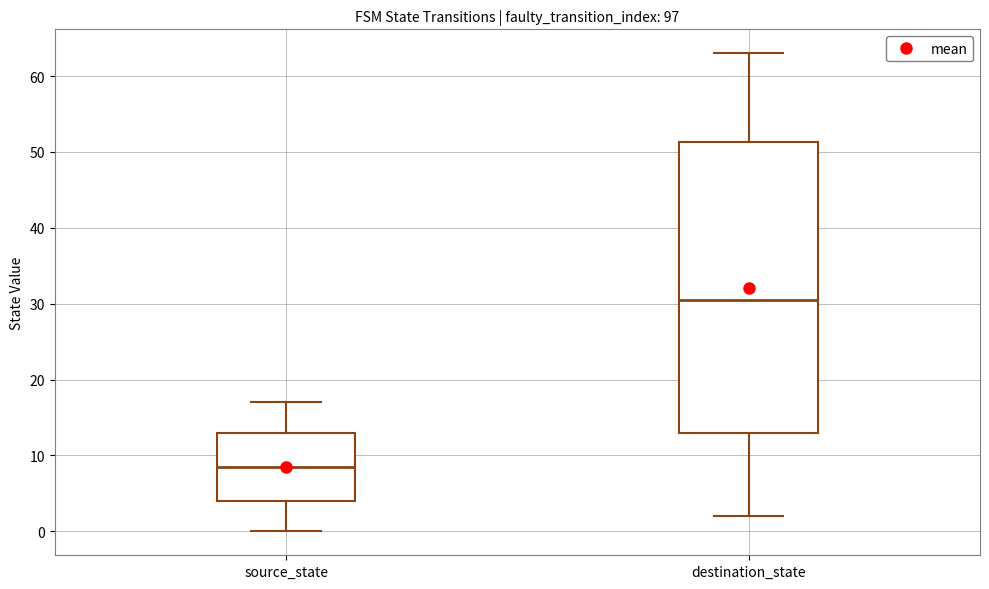

Reading left to right, transcribe this box plot: for each box, give where its median line is, the range the box spans, and where its two whiskers end, as read against the y-axis. The values are not printed on the chart, so give them approximately, as read against the axis.

source_state: median 9, box 4 to 13, whiskers 0 to 17
destination_state: median 31, box 13 to 51, whiskers 2 to 63